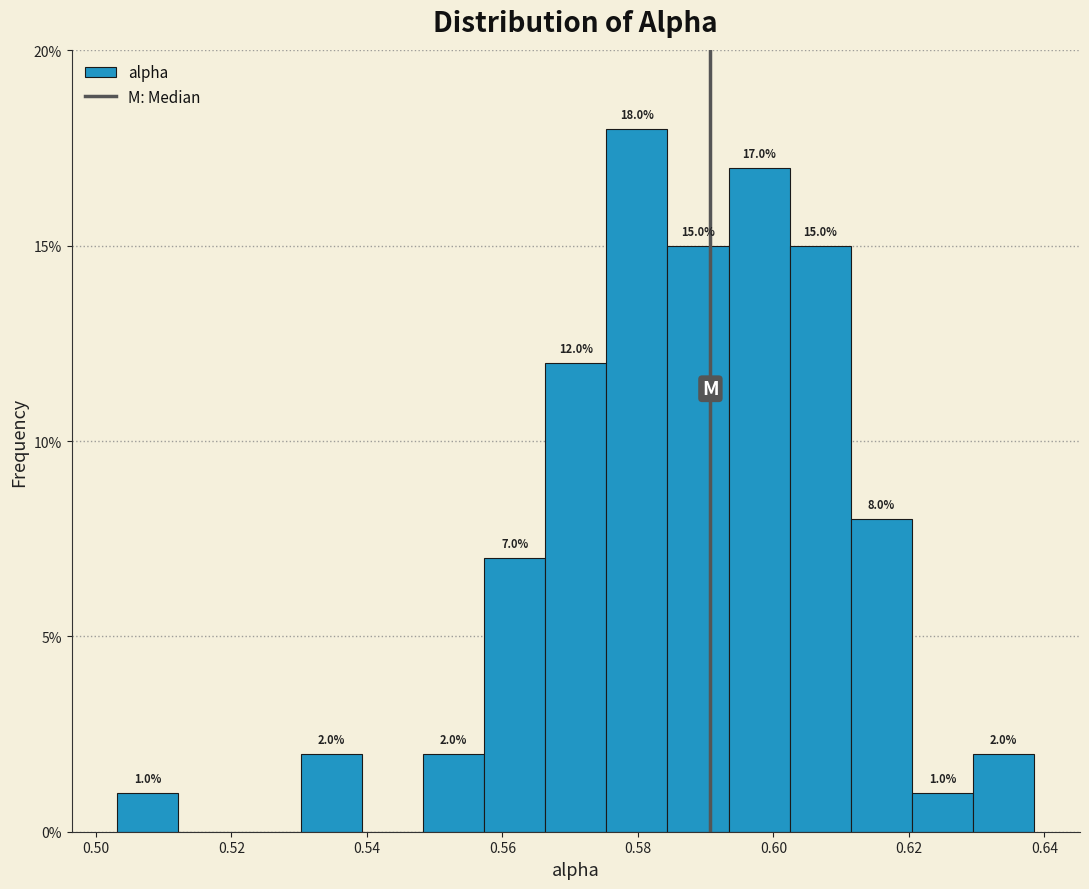

Which range on the x-axis has the tallest bar?

0.576 to 0.584